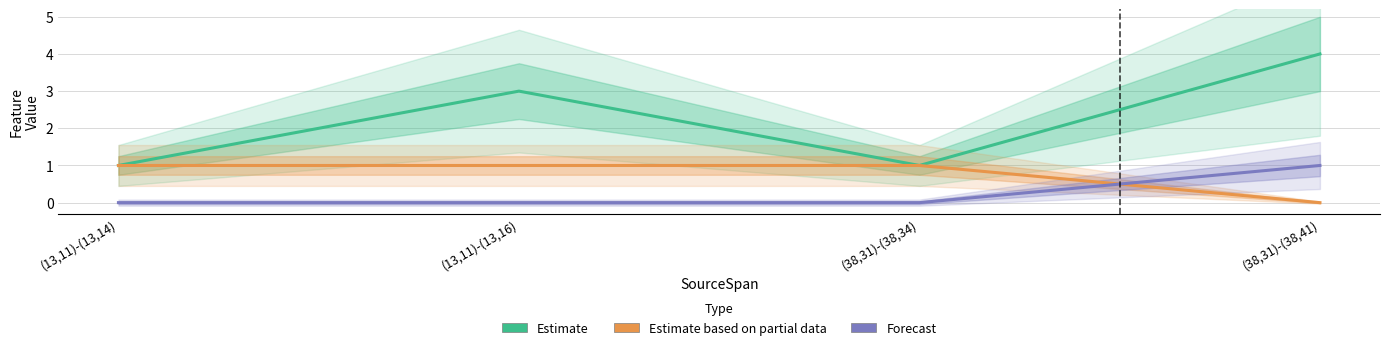

True or false: Estimate and Forecast cross at least once.

False